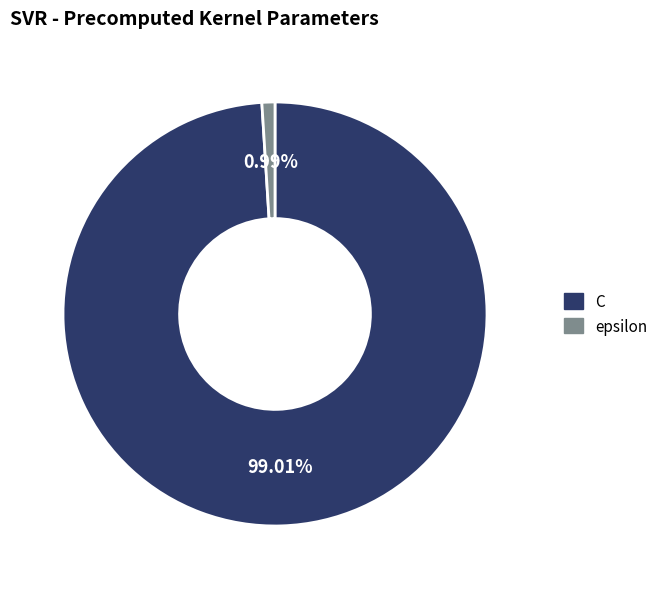

To the nearest percent, what percentage of the pie is epsilon?

1%